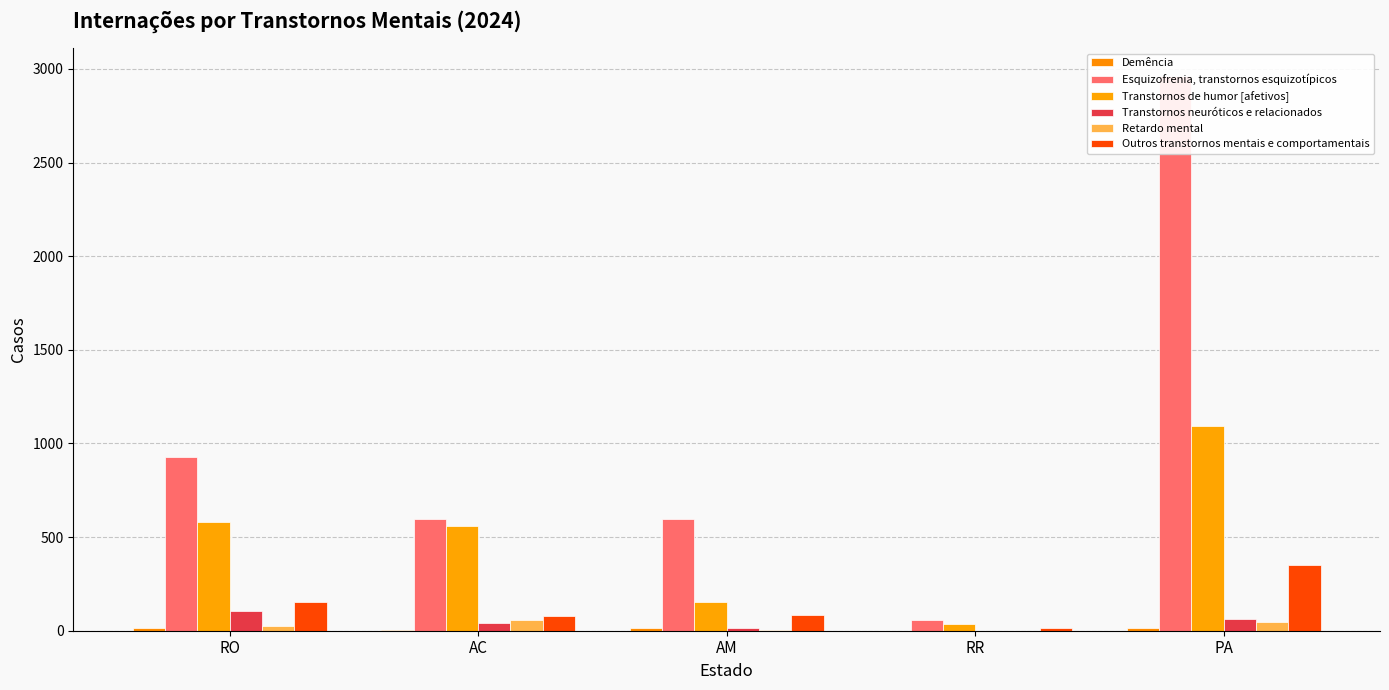

Which series has the largest total across all categories?

Esquizofrenia, transtornos esquizotípicos